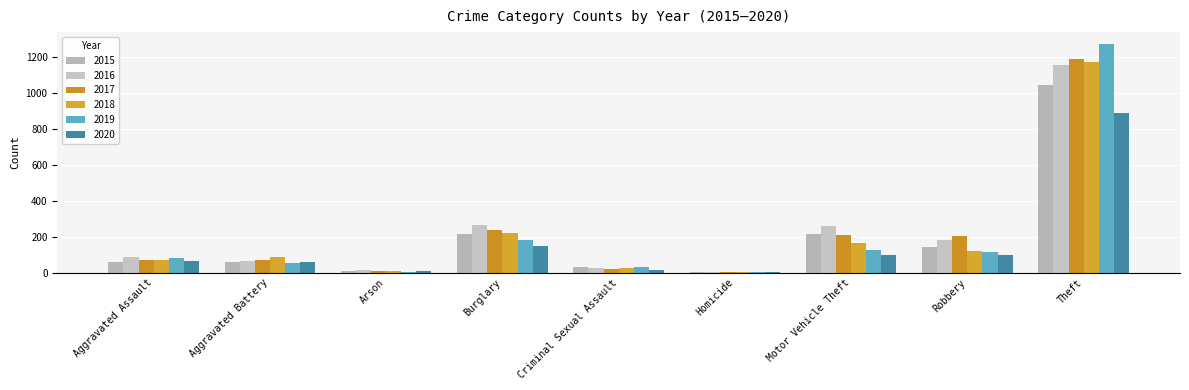

Which series has the largest range (max minus min)?

2019